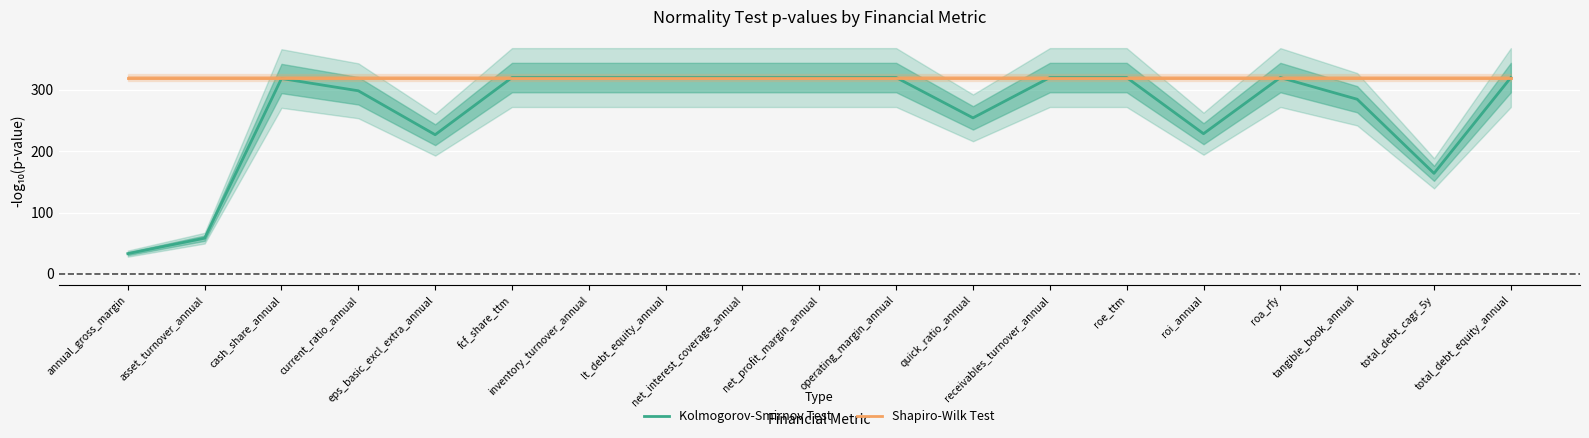

Reading right to left, extract all data points from this chart.

Kolmogorov-Smirnov Test: 320.0	163.9	284.7	320.0	228.5	320.0	320.0	254.3	320.0	320.0	320.0	320.0	320.0	320.0	226.8	298.4	318.4	58.2	33.0
Shapiro-Wilk Test: 320.0	320.0	320.0	320.0	320.0	320.0	320.0	320.0	320.0	320.0	320.0	320.0	320.0	320.0	320.0	320.0	320.0	320.0	320.0